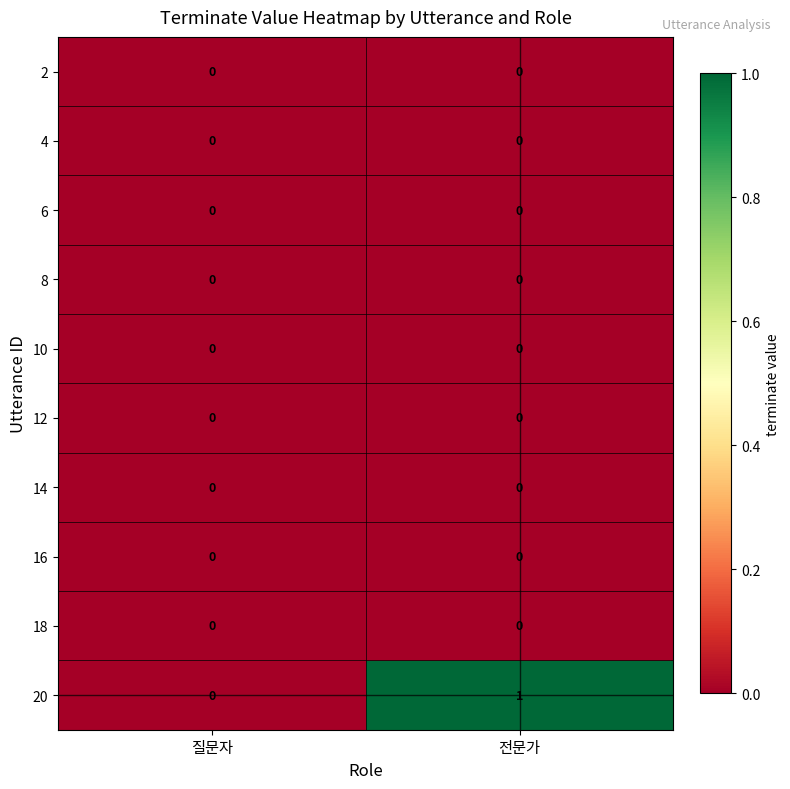

What is the difference between the highest and lowest values at 전문가?

1